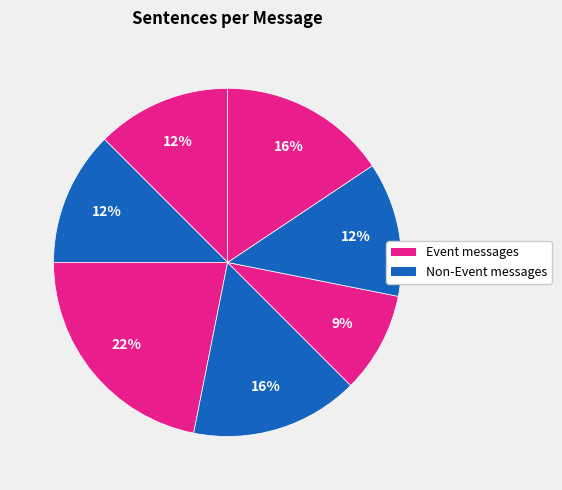

How many slices are in this pie chart?

7